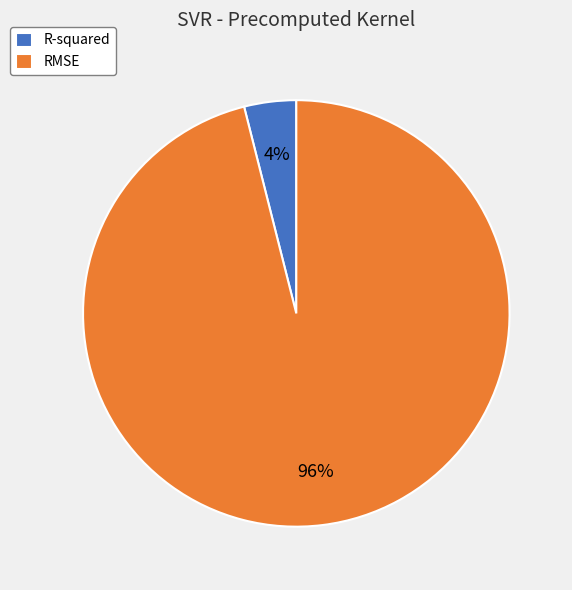

Between RMSE and R-squared, which is larger?

RMSE